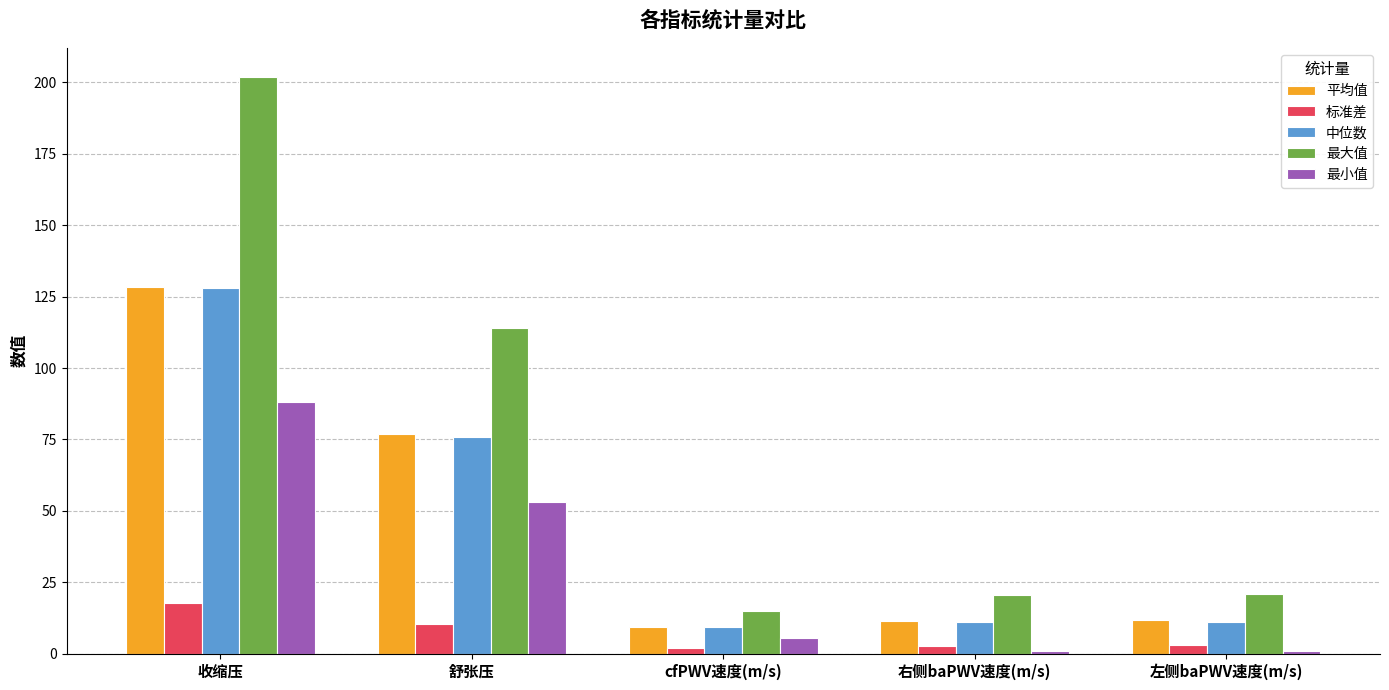

How many values in the 最大值 series exceed 20?

4